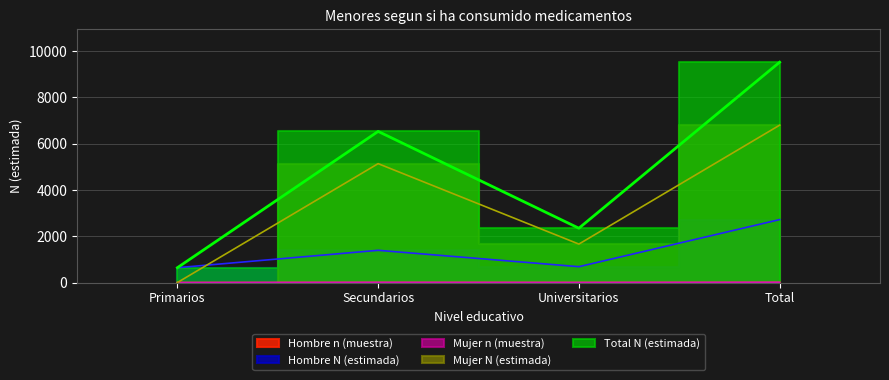

List the series in order of their peak value, lowest first.

Hombre n (muestra), Mujer n (muestra), Hombre N (estimada), Mujer N (estimada), Total N (estimada)